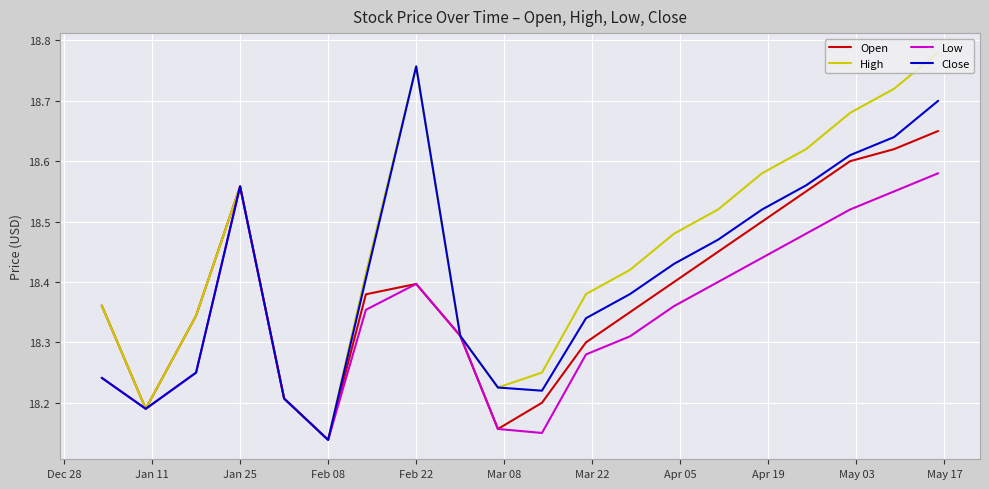

Which series has the largest total across all categories?

High